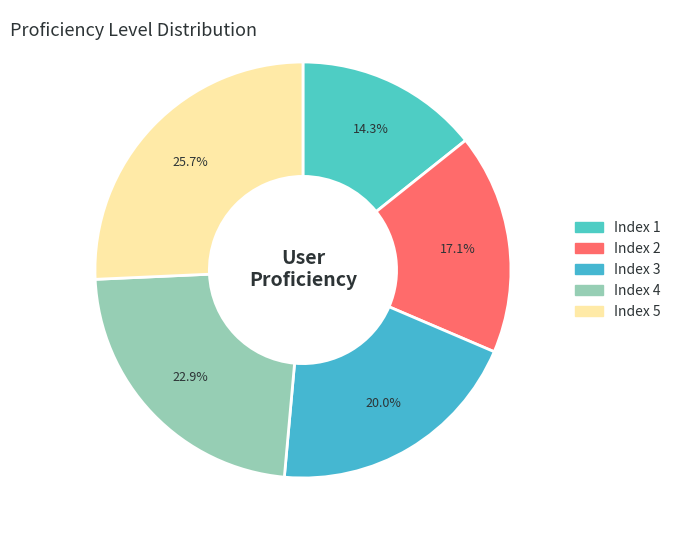

How many slices are in this pie chart?

5